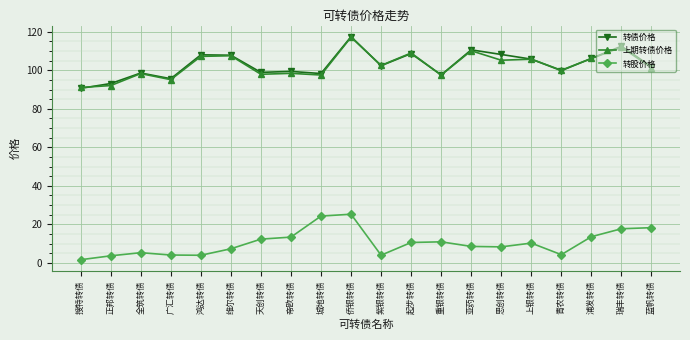

True or false: 转债价格 and 转股价格 intersect in this chart.

False